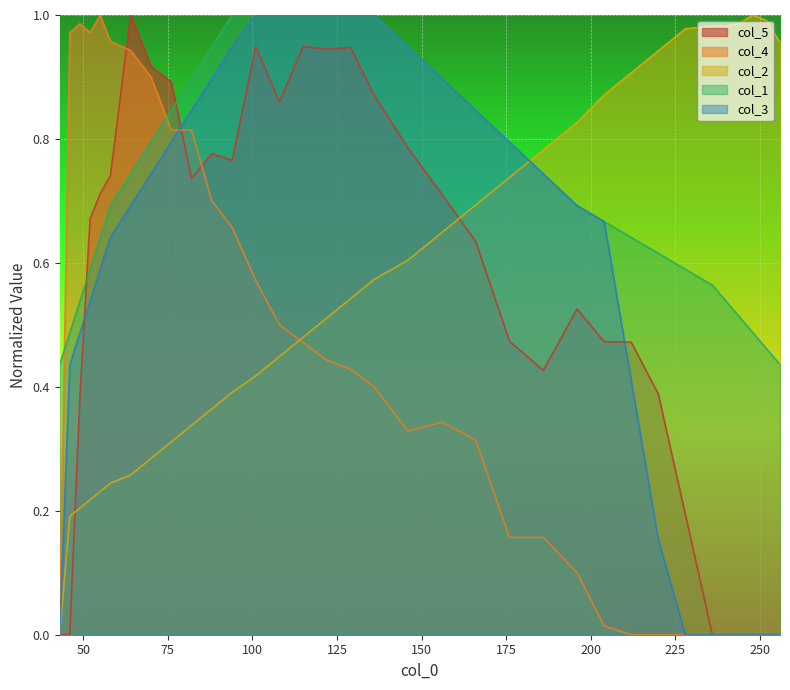

Between which two adjacent categories do col_4 and col_5 first intersect?

58 and 64